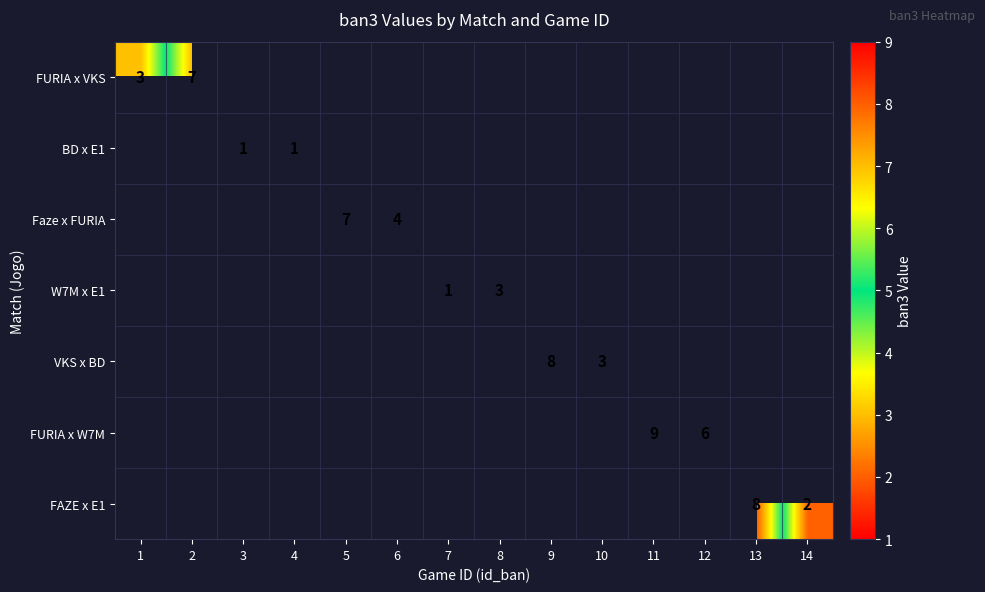

True or false: VKS x BD has a value of 5 at 9.

False